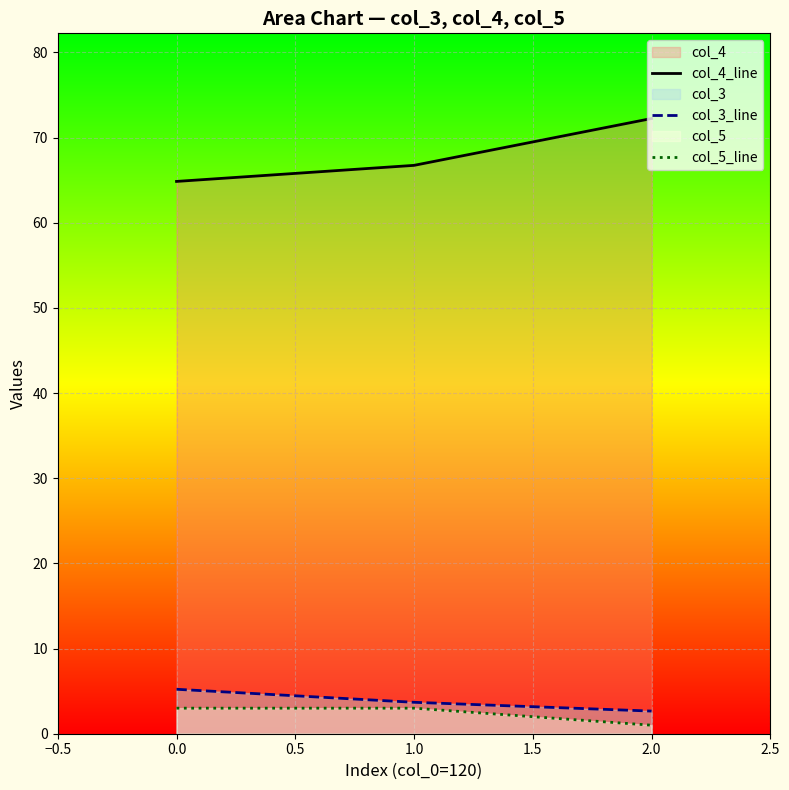

What is the total value across all series at 1.0?

73.4